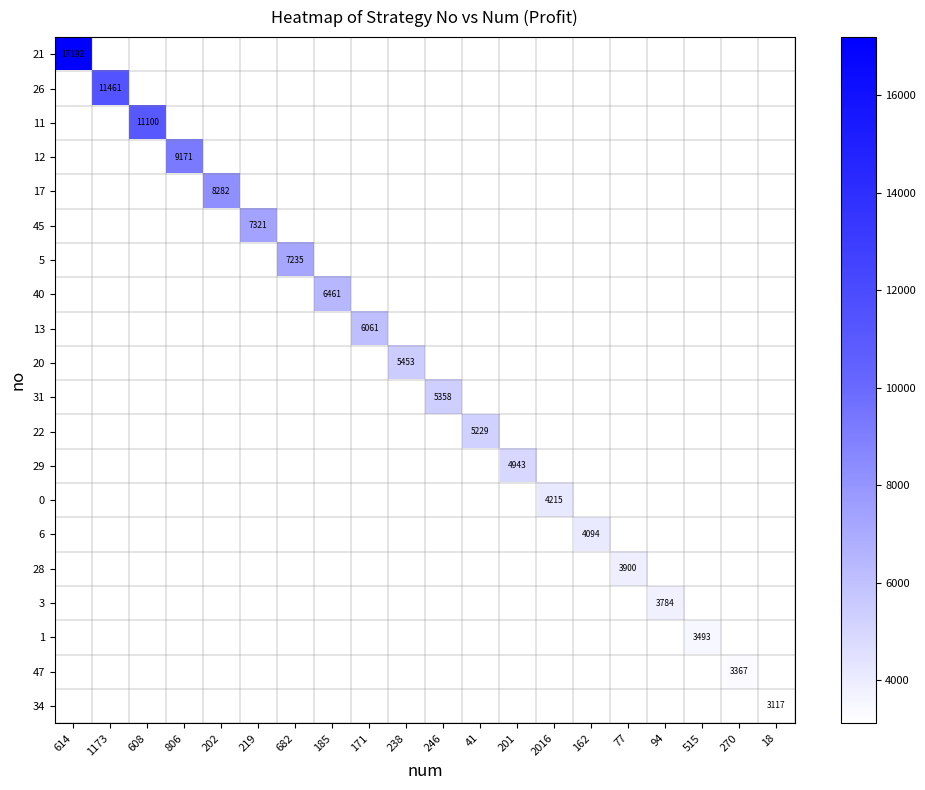

Is the value of 5 at 162 greater than the value of 0 at 614?

No